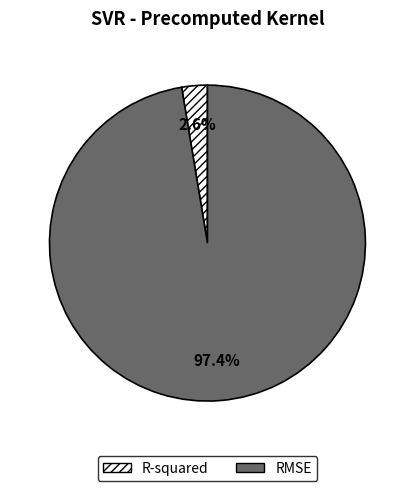

How much of the chart is everything except R-squared?

97.4%